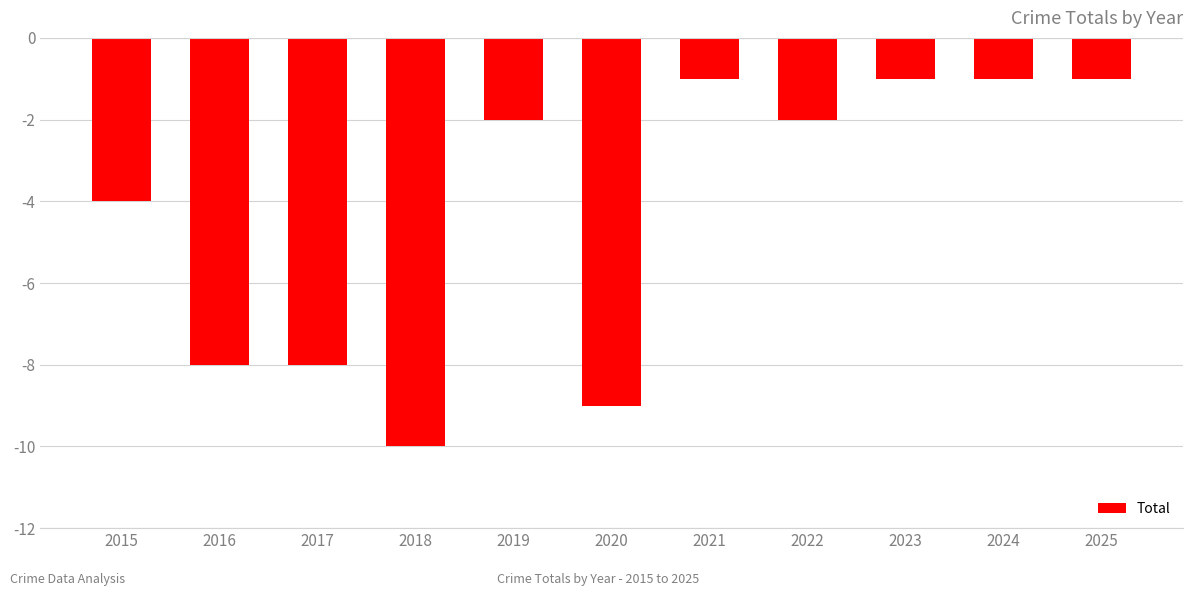

Reading left to right, list all the values displayed in this chart.

2015=-4	2016=-8	2017=-8	2018=-10	2019=-2	2020=-9	2021=-1	2022=-2	2023=-1	2024=-1	2025=-1